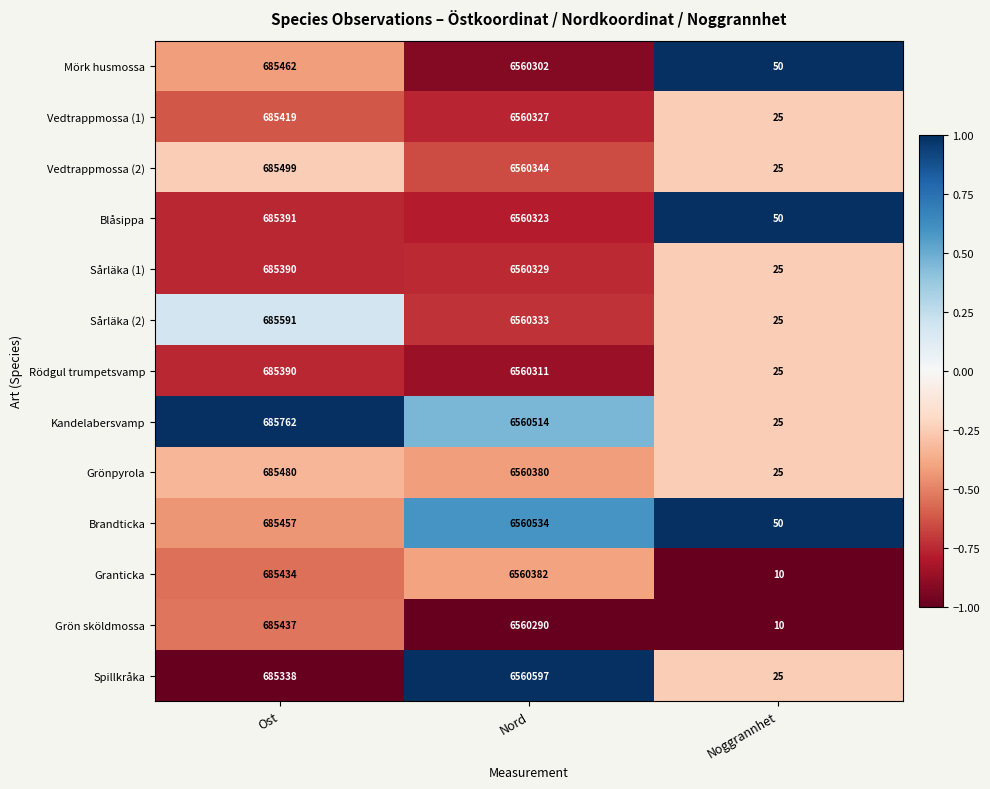

List the series in order of their peak value, lowest first.

Grön sköldmossa, Mörk husmossa, Rödgul trumpetsvamp, Blåsippa, Vedtrappmossa (1), Sårläka (1), Sårläka (2), Vedtrappmossa (2), Grönpyrola, Granticka, Kandelabersvamp, Brandticka, Spillkråka